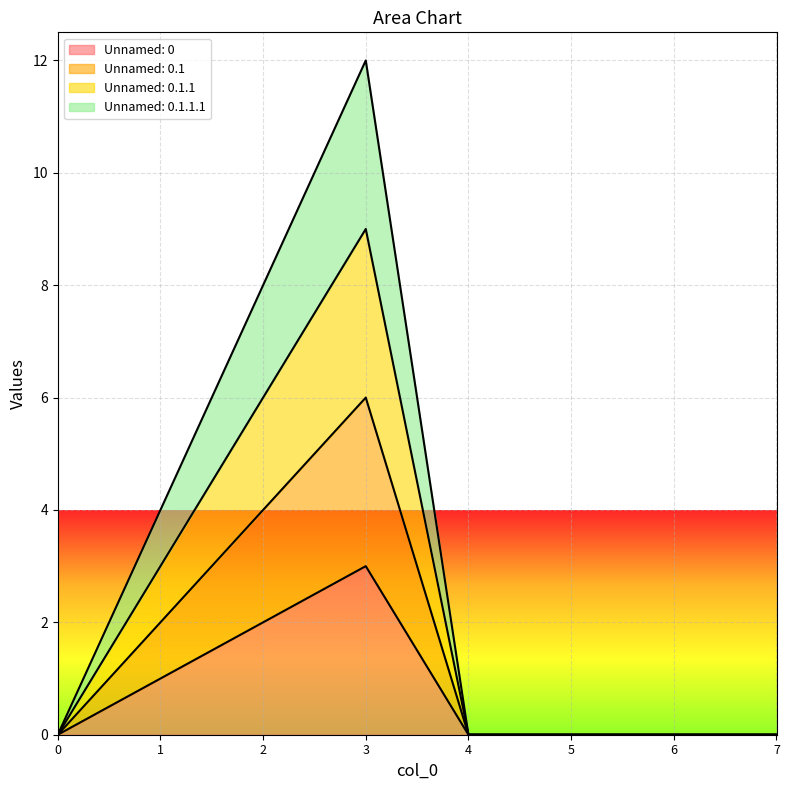

The value of Unnamed: 0.1.1.1 at 2 is 8. True or false?

True